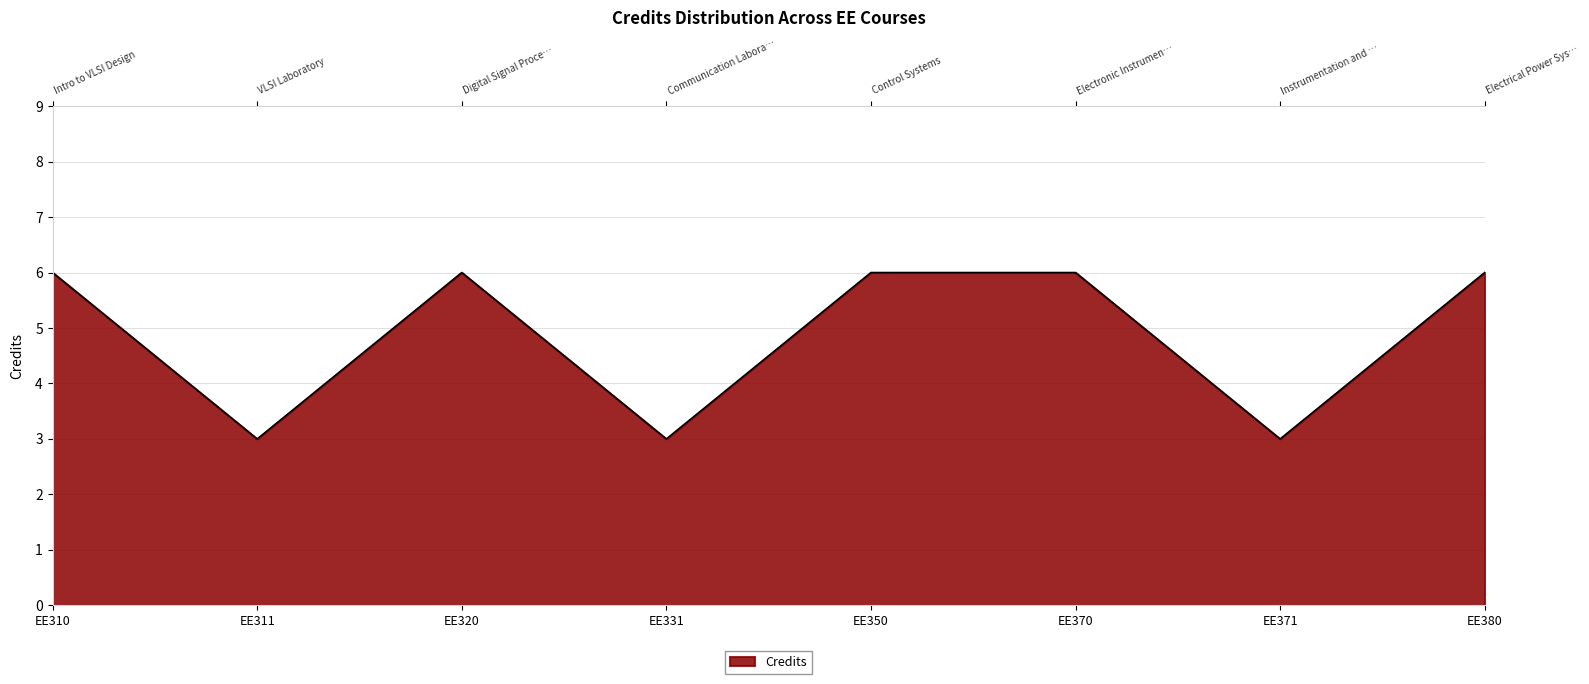

At which category does the data reach its first local valley?

EE311